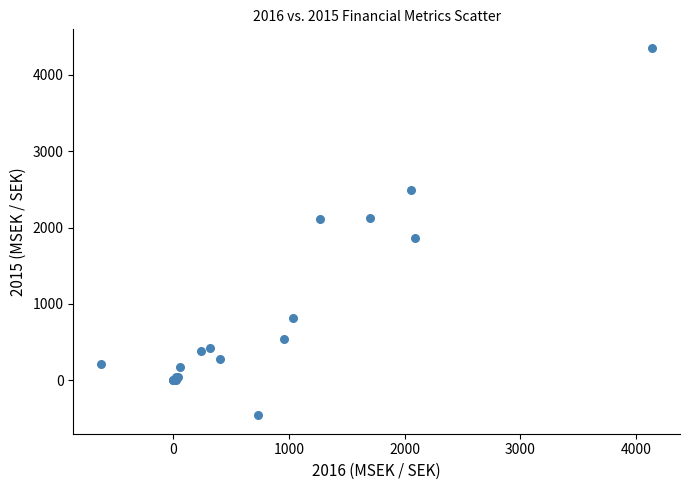

What Y value in the scatter plot is closest to 1947?

1868.7